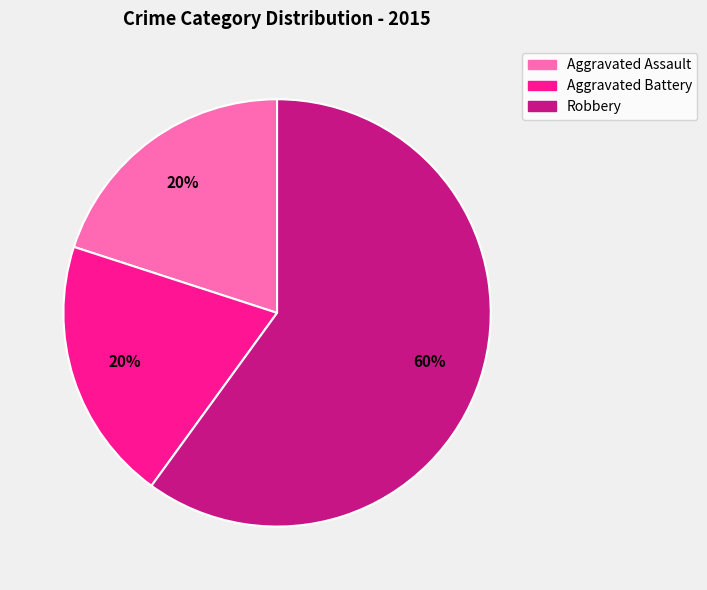

Count the number of slices in the pie.

3